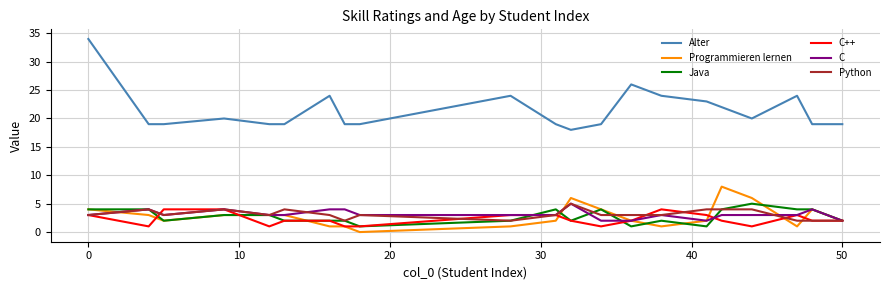

What is the minimum value for Alter?

18